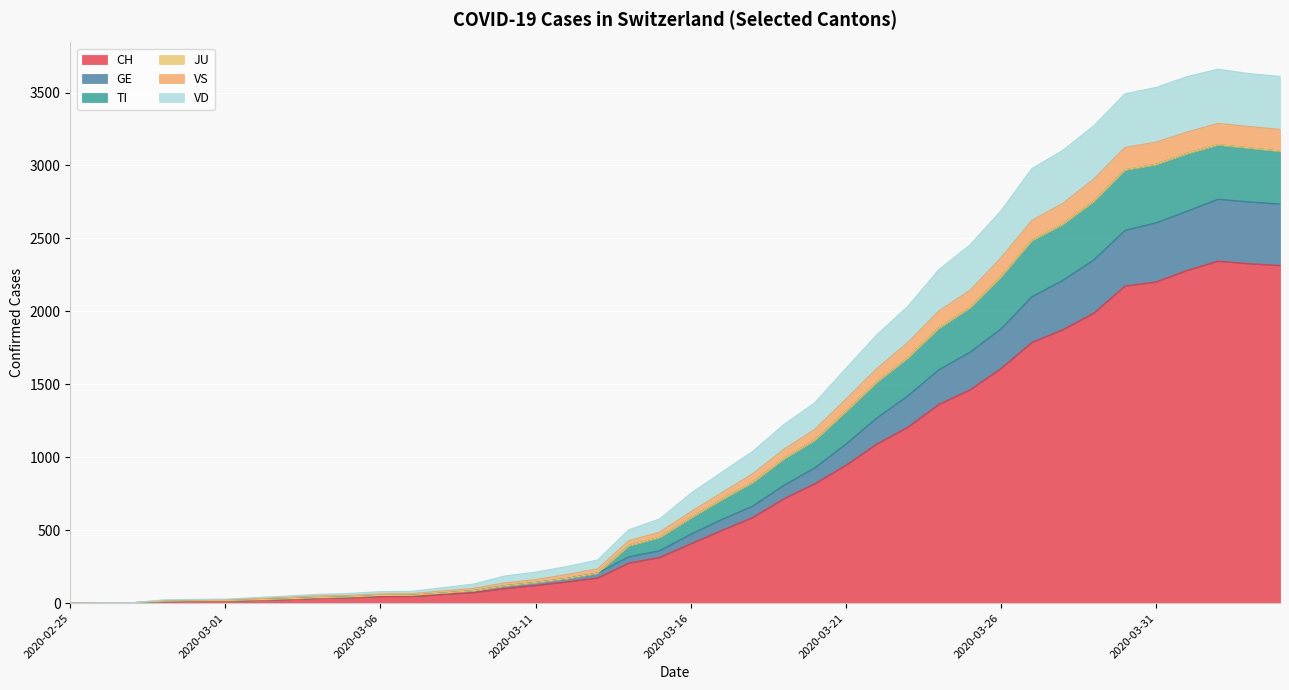

What is the maximum value for CH?

2345